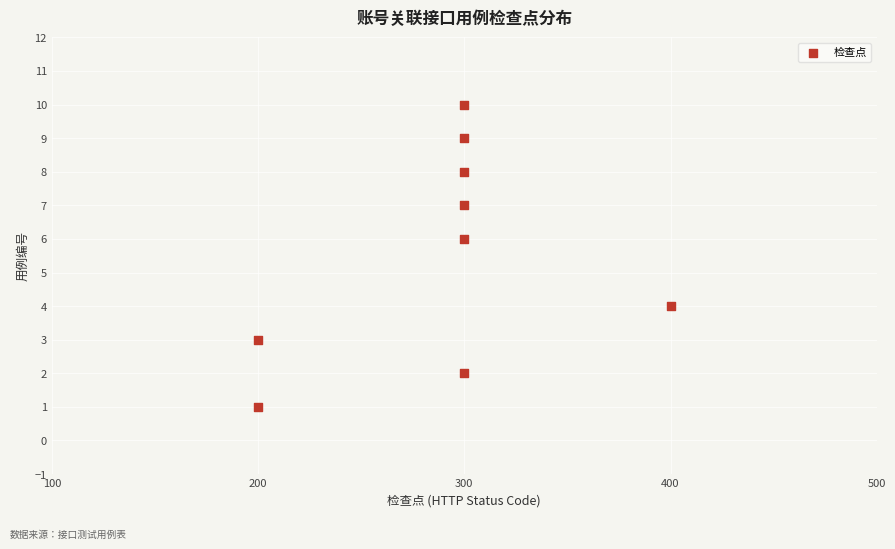

What is the average X value?

289